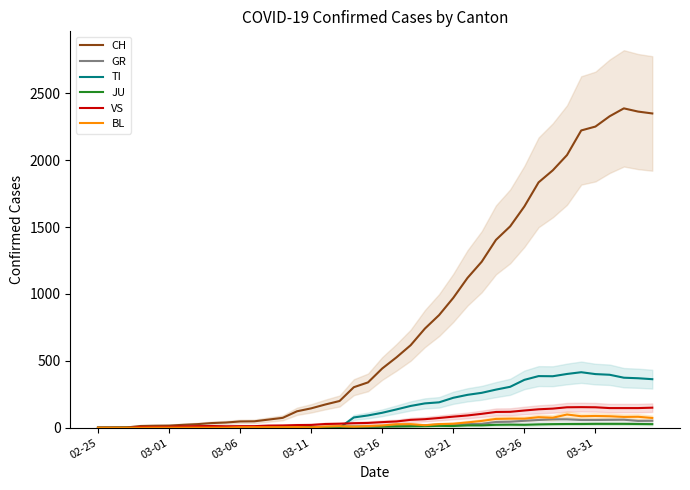

How many interior local peaks does the JU series have?

2